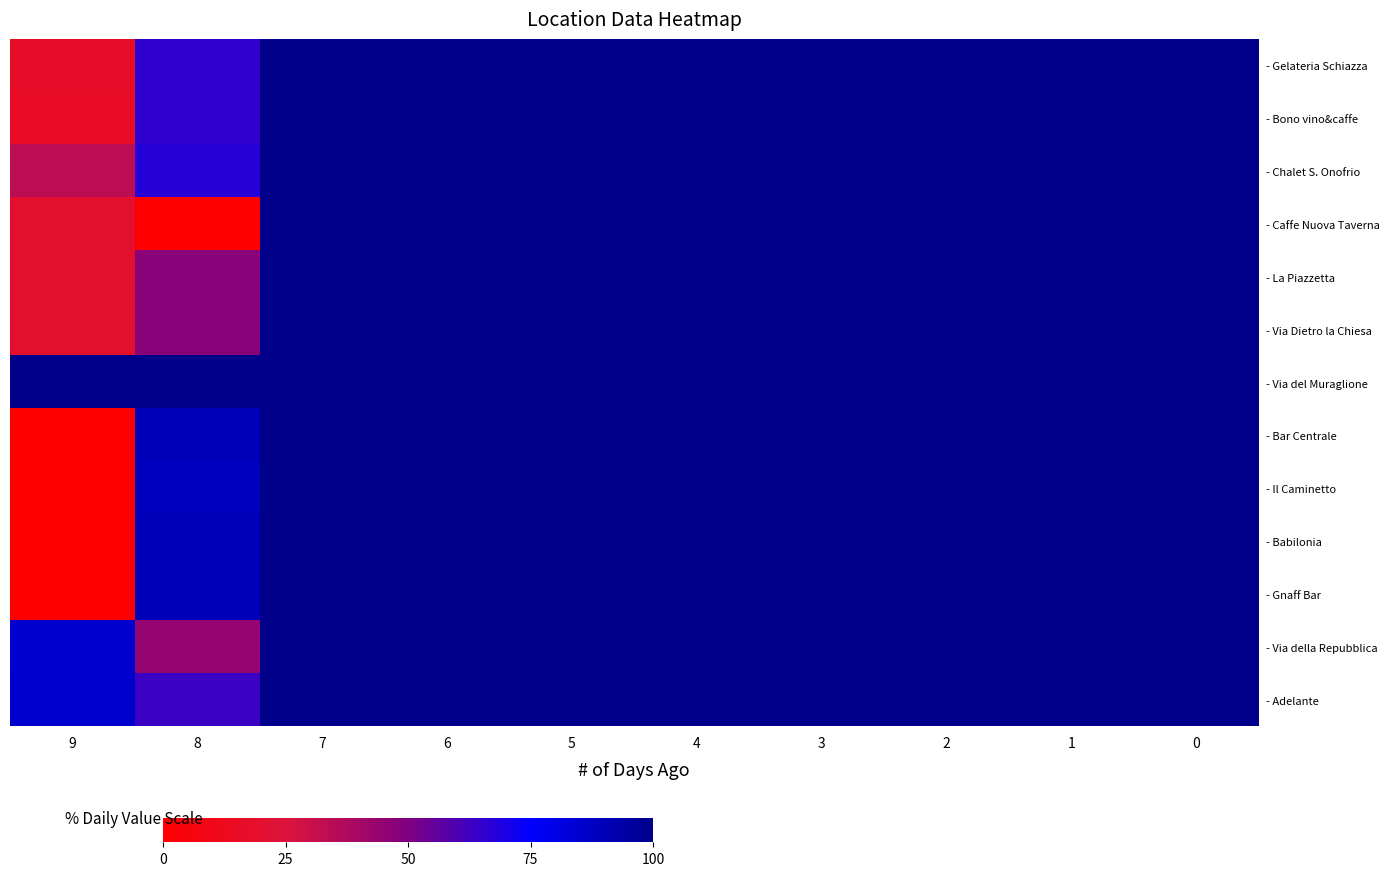

At how many categories does at least one series exceed 45?

10